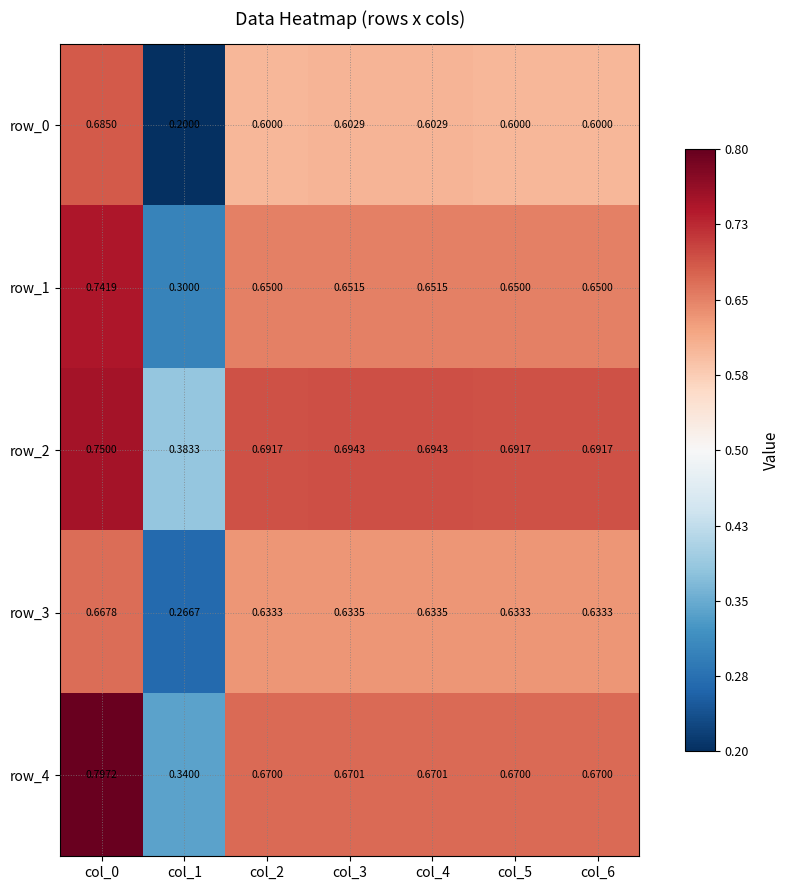

Is the value of row_2 at col_4 greater than the value of row_3 at col_5?

Yes